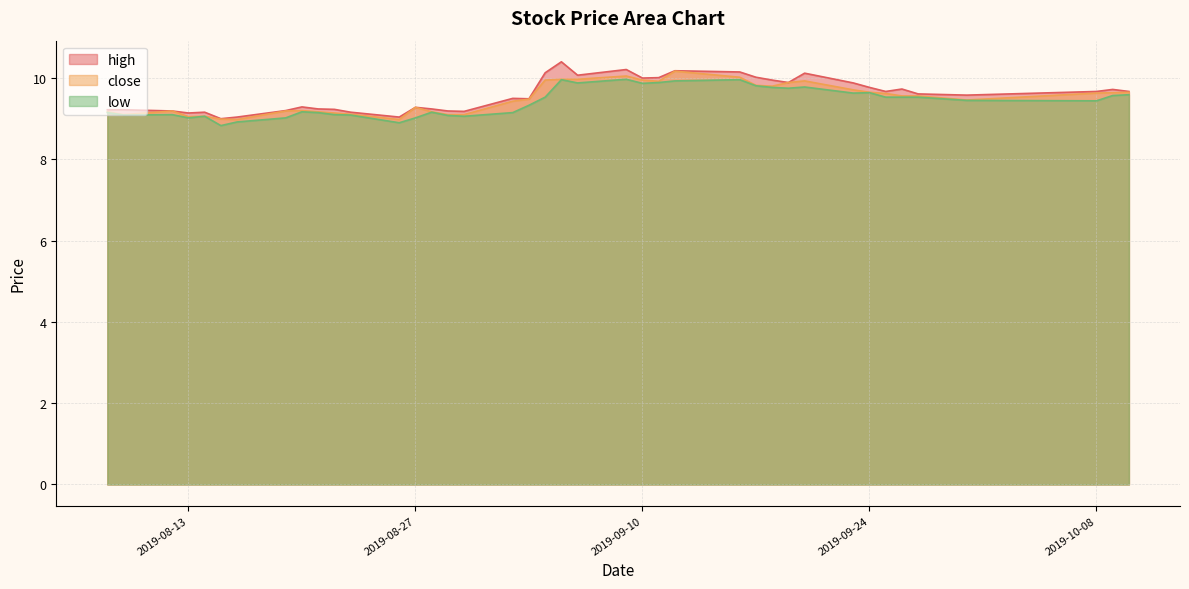

Reading left to right, list all the values displayed in this chart.

close: 9.2	9.1	9.2	9.1	9.1	9.0	9.0	9.2	9.2	9.2	9.1	9.1	9.0	9.3	9.2	9.1	9.1	9.4	9.5	9.9	10.0	10.0	10.1	9.9	9.9	10.2	10.0	9.8	9.8	9.9	9.9	9.7	9.7	9.6	9.6	9.6	9.5	9.6	9.6	9.7
high: 9.2	9.2	9.2	9.1	9.2	9.0	9.0	9.2	9.3	9.2	9.2	9.2	9.0	9.3	9.2	9.2	9.2	9.5	9.5	10.1	10.4	10.1	10.2	10.0	10.0	10.2	10.2	10.0	9.9	9.9	10.1	9.9	9.8	9.7	9.7	9.6	9.6	9.7	9.7	9.7
low: 9.2	9.1	9.1	9.0	9.1	8.8	8.9	9.0	9.2	9.2	9.1	9.1	8.9	9.0	9.2	9.1	9.1	9.2	9.3	9.5	10.0	9.9	10.0	9.9	9.9	9.9	10.0	9.8	9.8	9.8	9.8	9.6	9.6	9.5	9.5	9.5	9.4	9.4	9.6	9.6